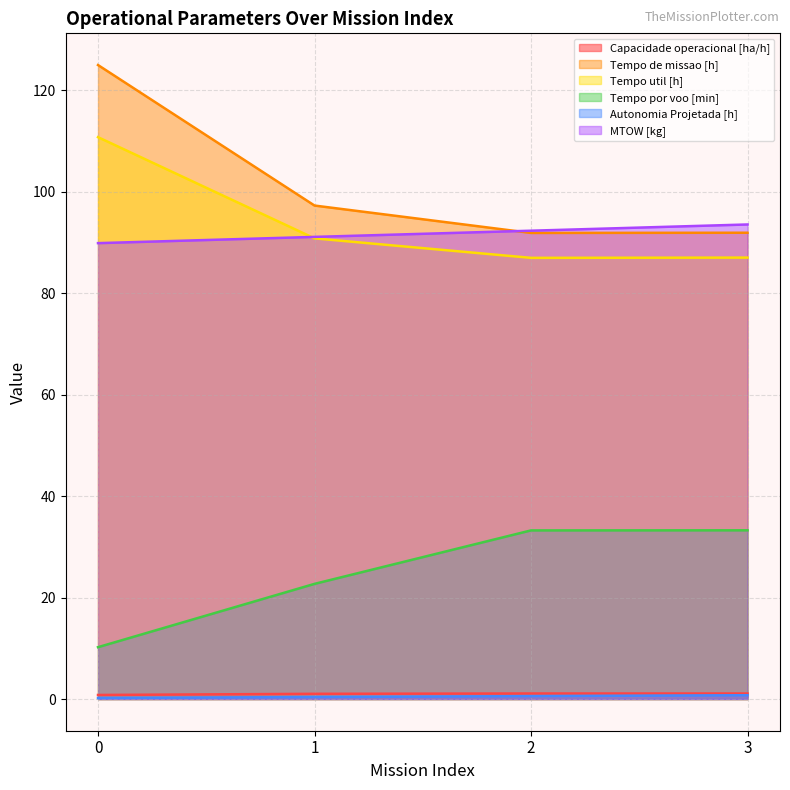

At how many categories does at least one series exceed 16?

4